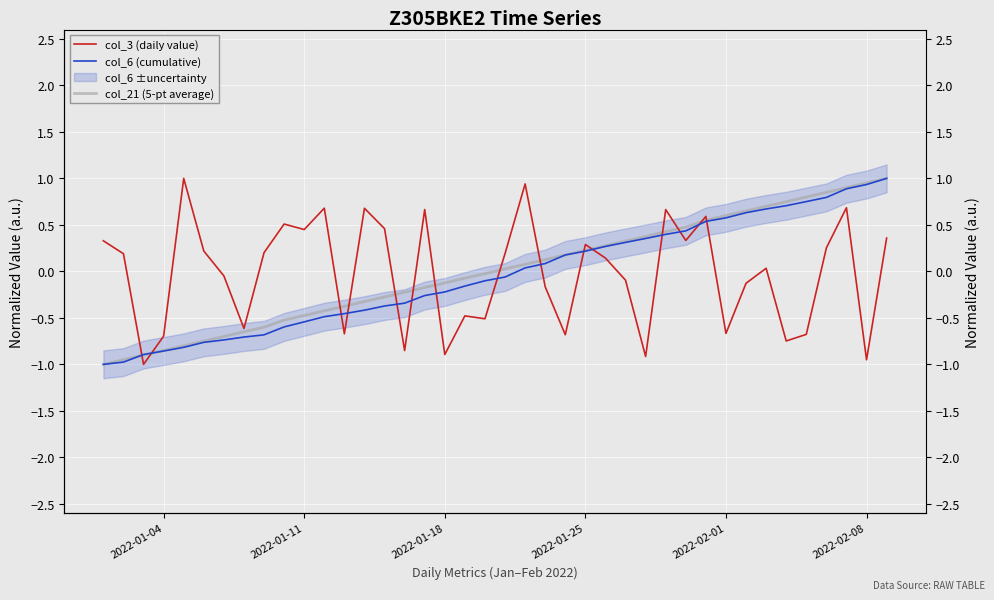

How many values in the col_6 (cumulative) series exceed 0?

19